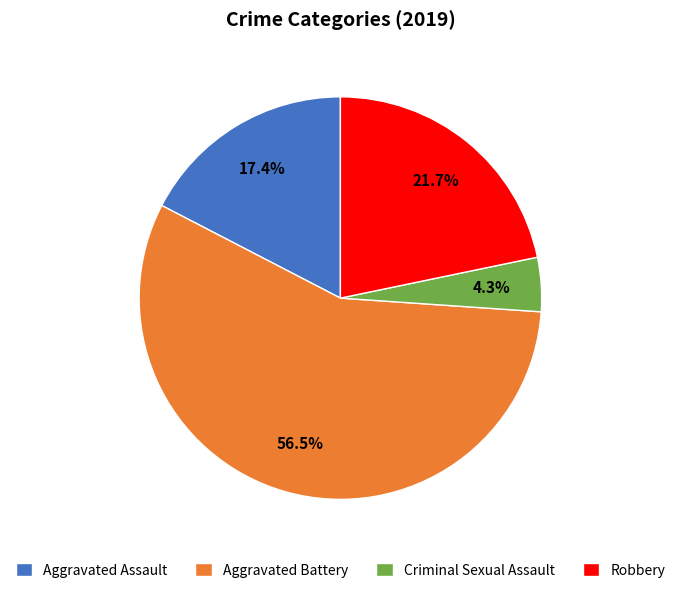

How much of the chart is everything except Aggravated Assault?

82.6%